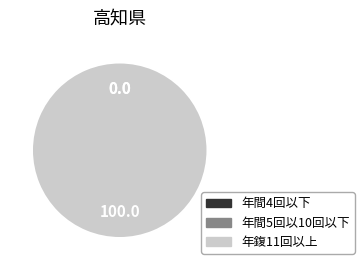

Is it true that 1 is 0% of the pie?

True